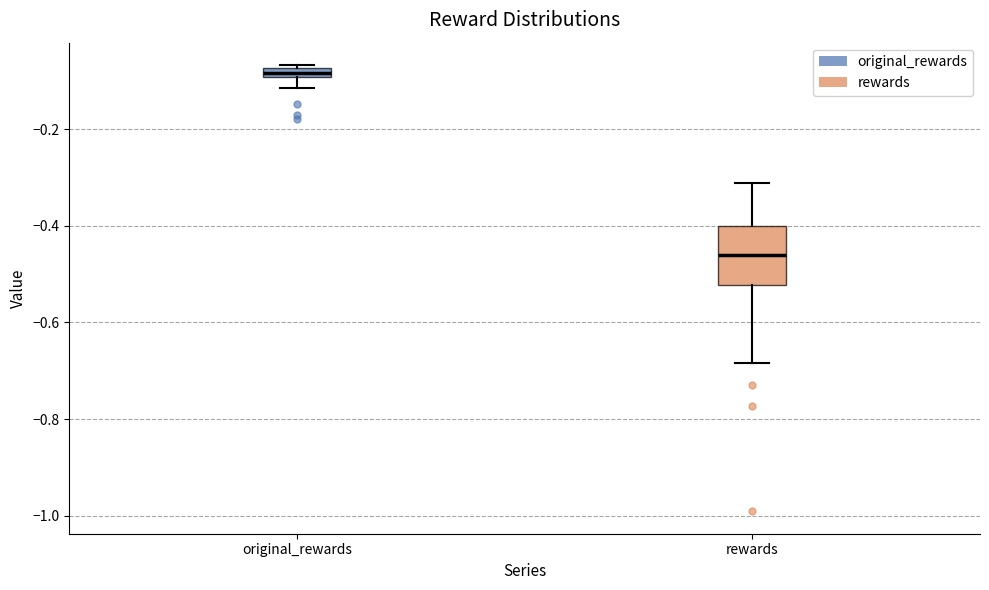

Which box's median line is the lowest?

rewards